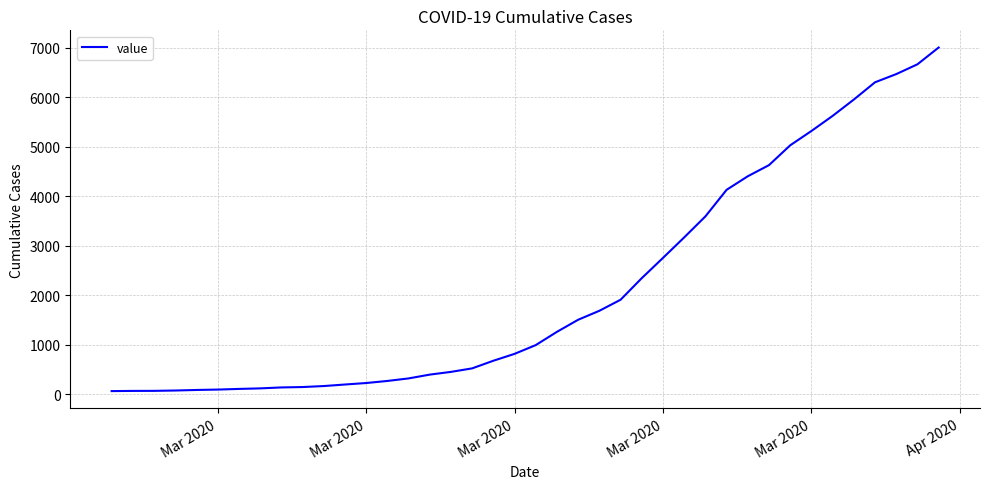

What is the difference between the maximum and minimum values?

6939